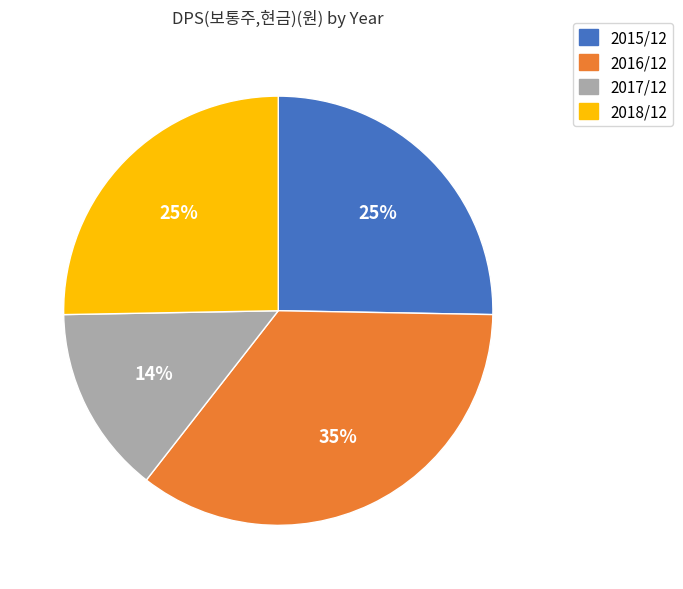

Is 2018/12 the majority of the pie?

No